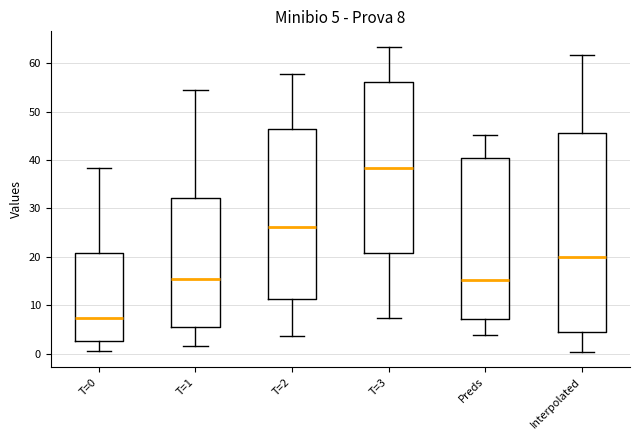

Comparing the boxes themselves (not the whiskers), which one is the tallest?

Interpolated